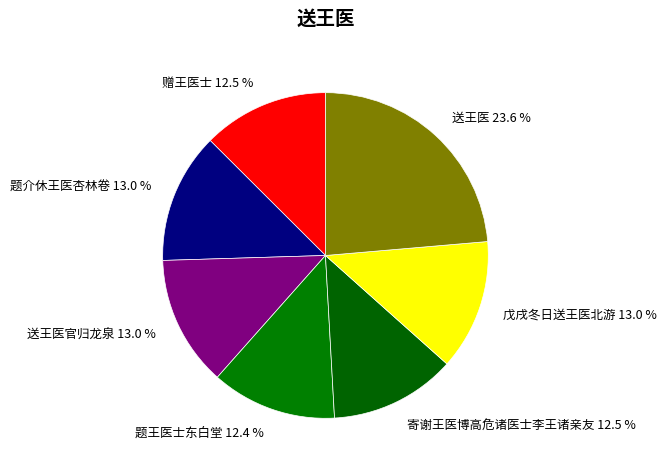

Is 题王医士东白堂 the majority of the pie?

No